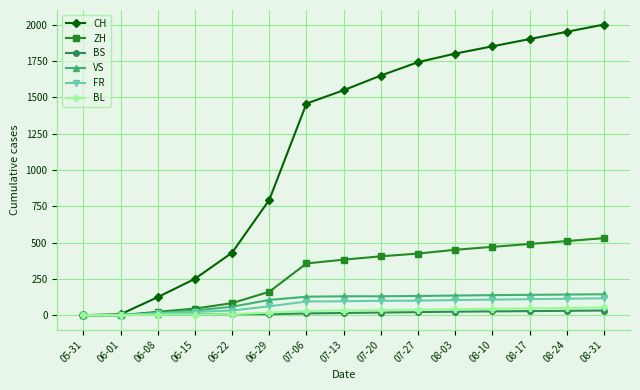

The BS series shows 5 at 06-15. True or false?

True